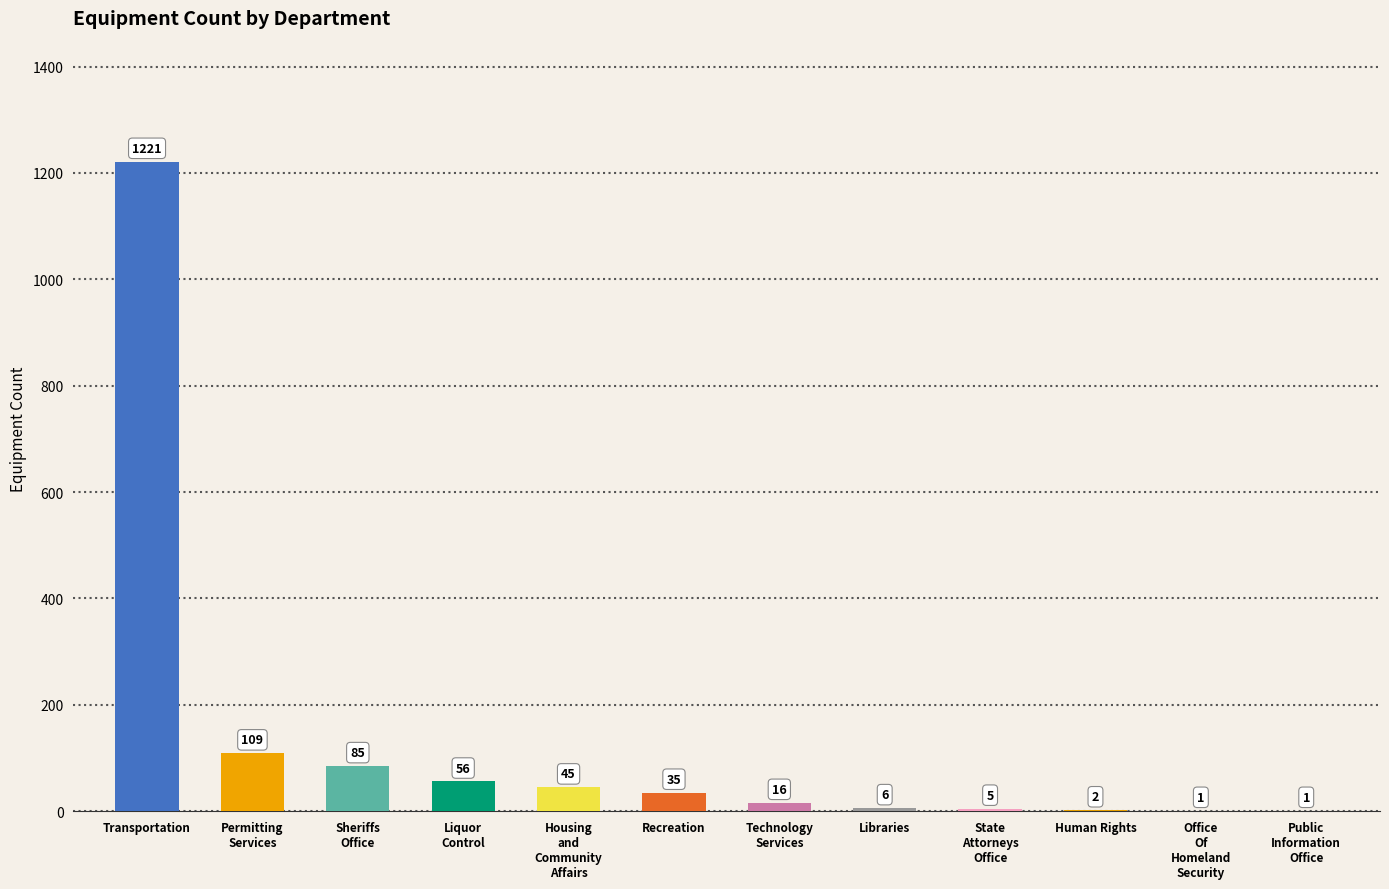

Where does the data first go above 35?

Transportation